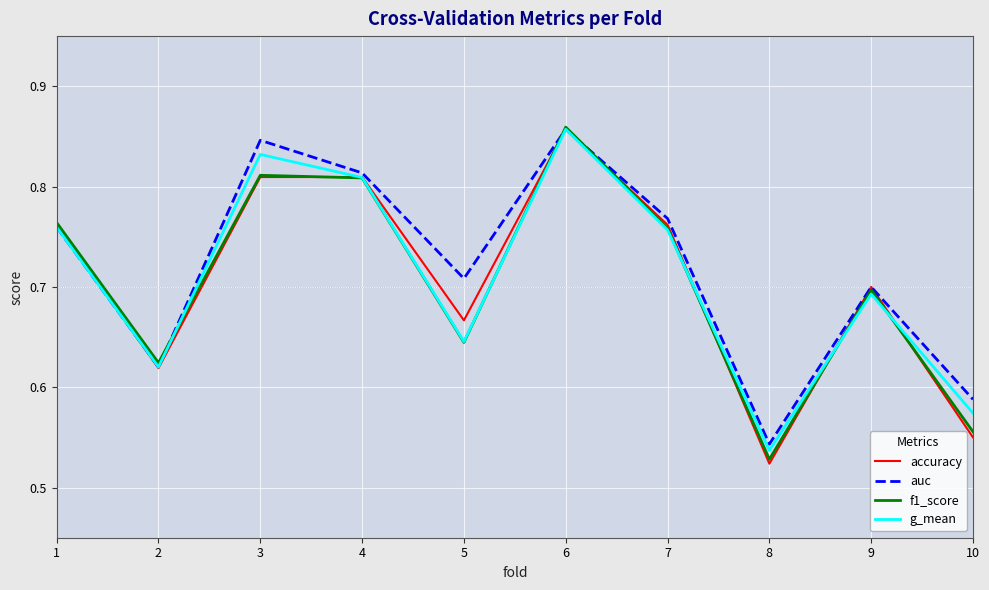

True or false: g_mean and f1_score intersect in this chart.

True